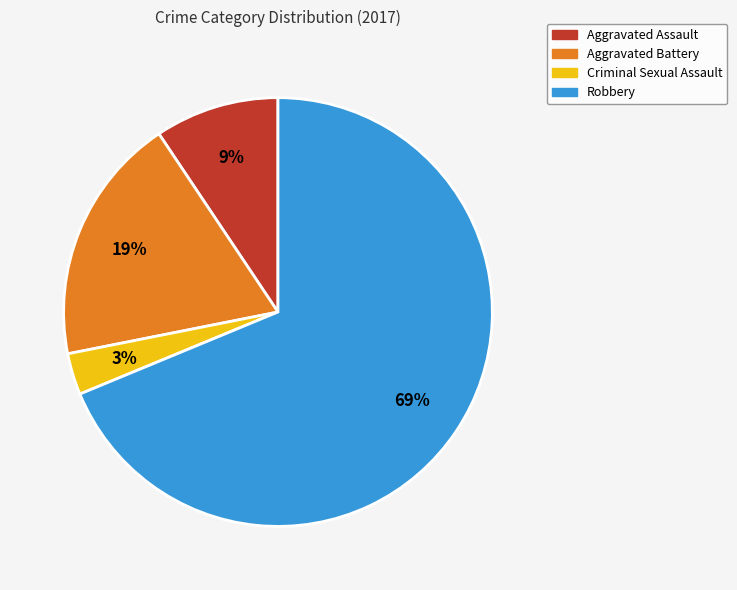

Combined, do Criminal Sexual Assault and Robbery account for over 50%?

Yes